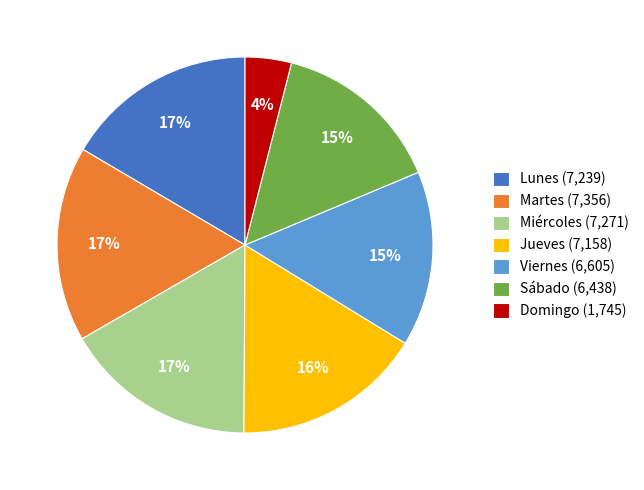

To the nearest percent, what is the difference between the largest and smallest slice percentages?

13%